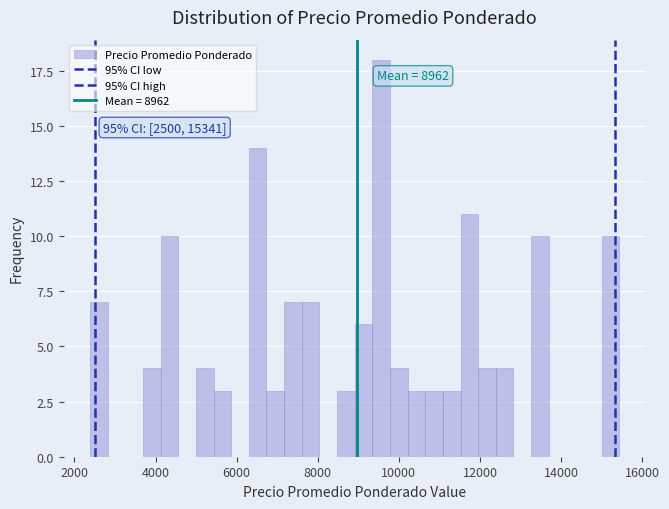

Around what value on the x-axis is the tallest bar? Give the approximate position of its centre, as read against the axis.

9600